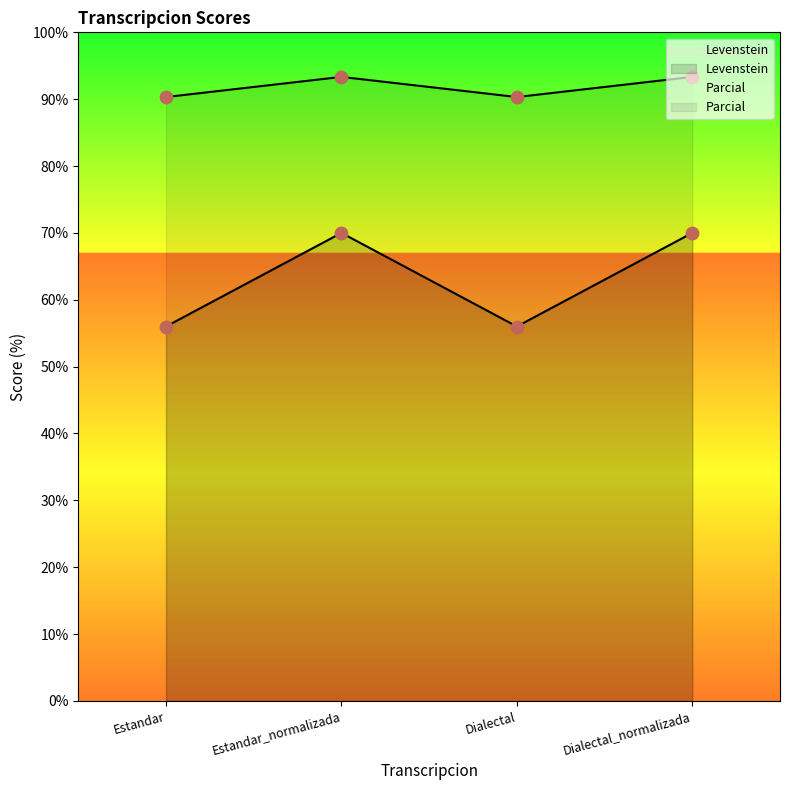

At how many categories does at least one series exceed 58?

4